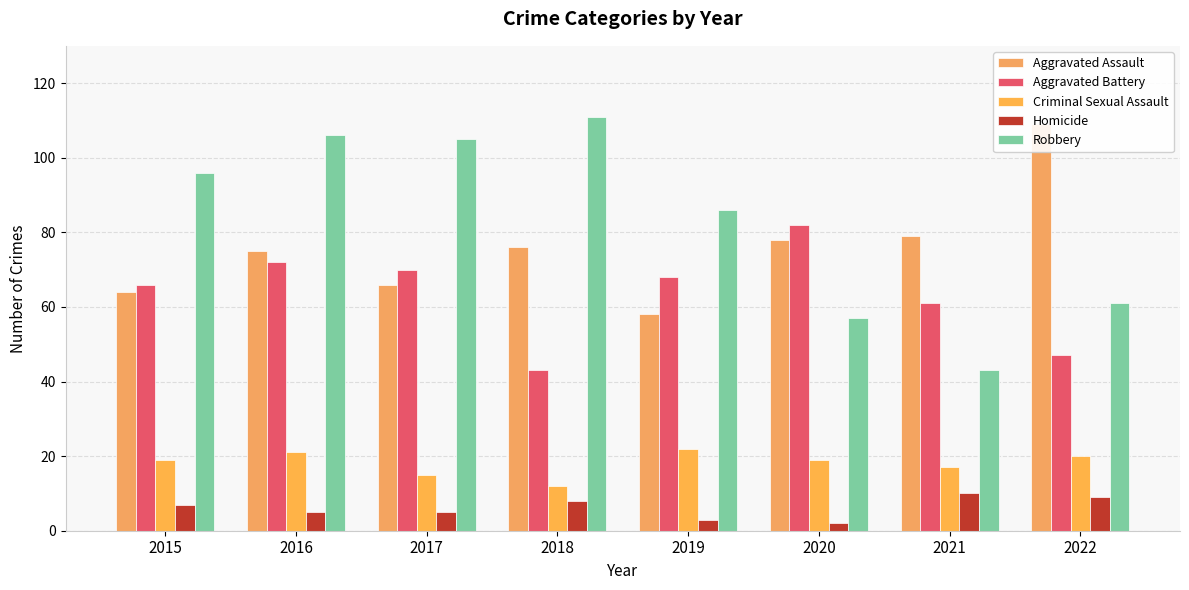

What is the sum of the Aggravated Battery values at 2019 and 2016?

140